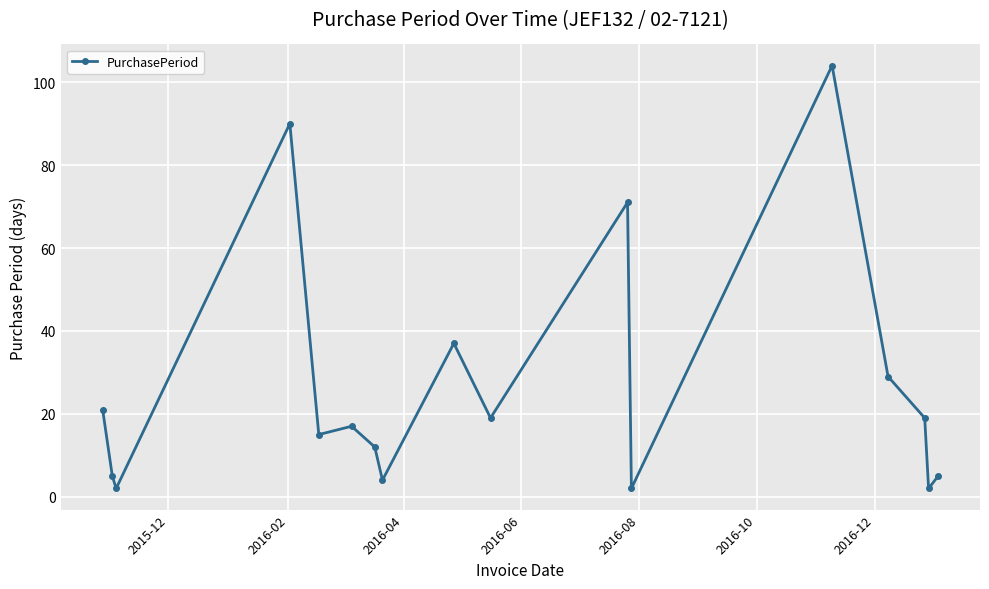

How many data points does each series have?

17